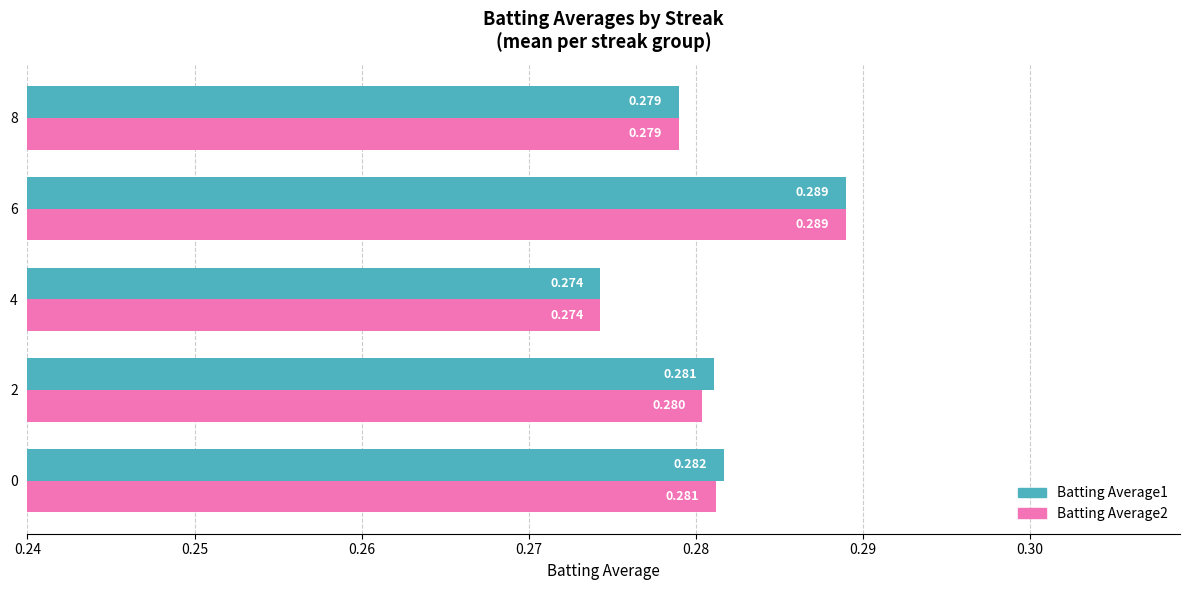

At how many categories does at least one series exceed 0?

5